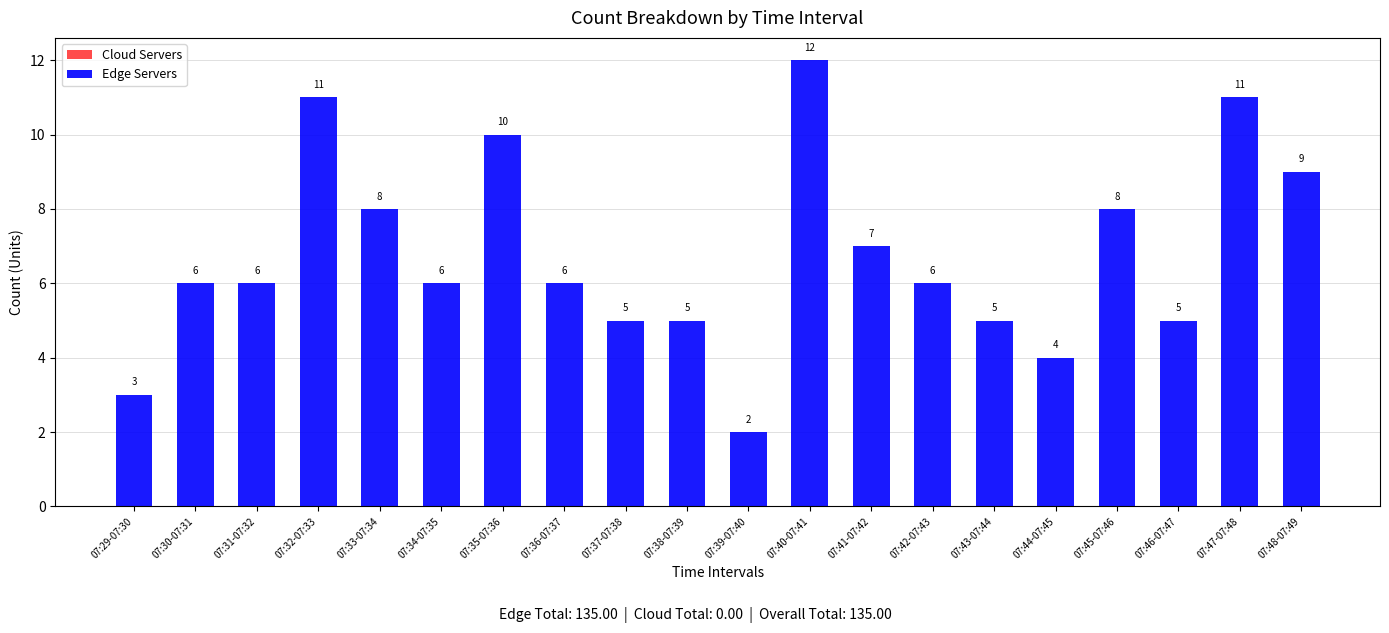

True or false: the data shows 8 at 07:43-07:44.

False